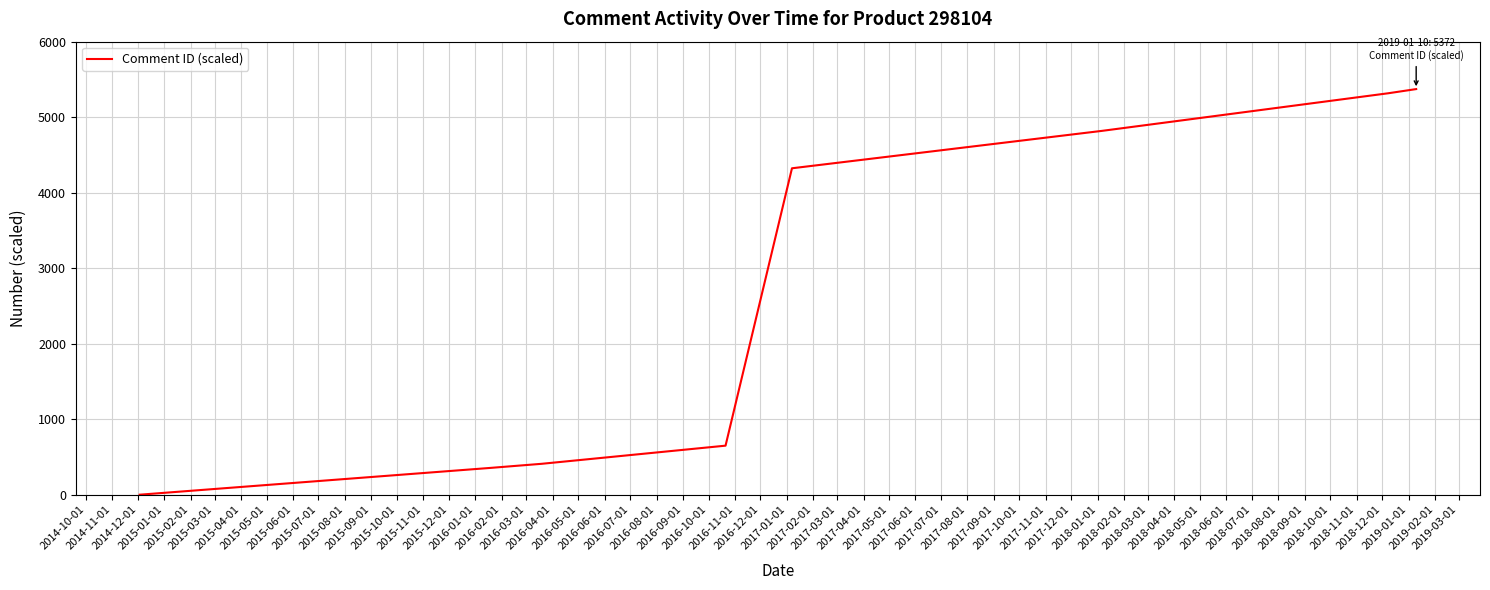

What is the difference between the maximum and minimum values?

5372.0